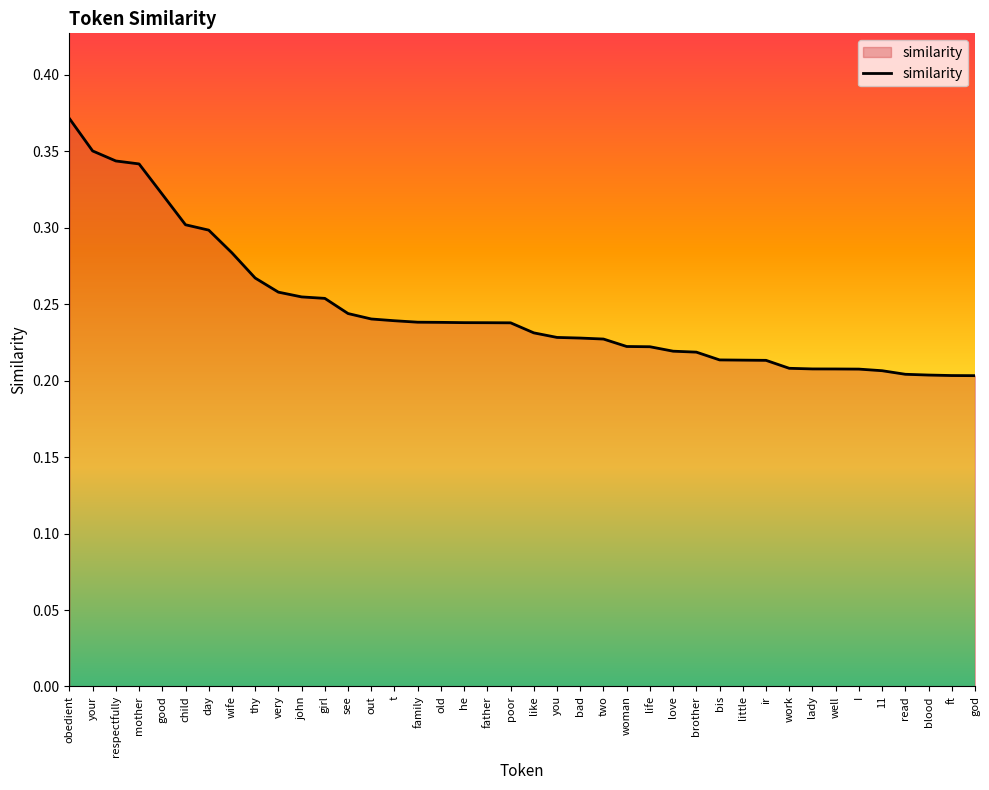

Which label corresponds to the largest value in the chart?

obedient